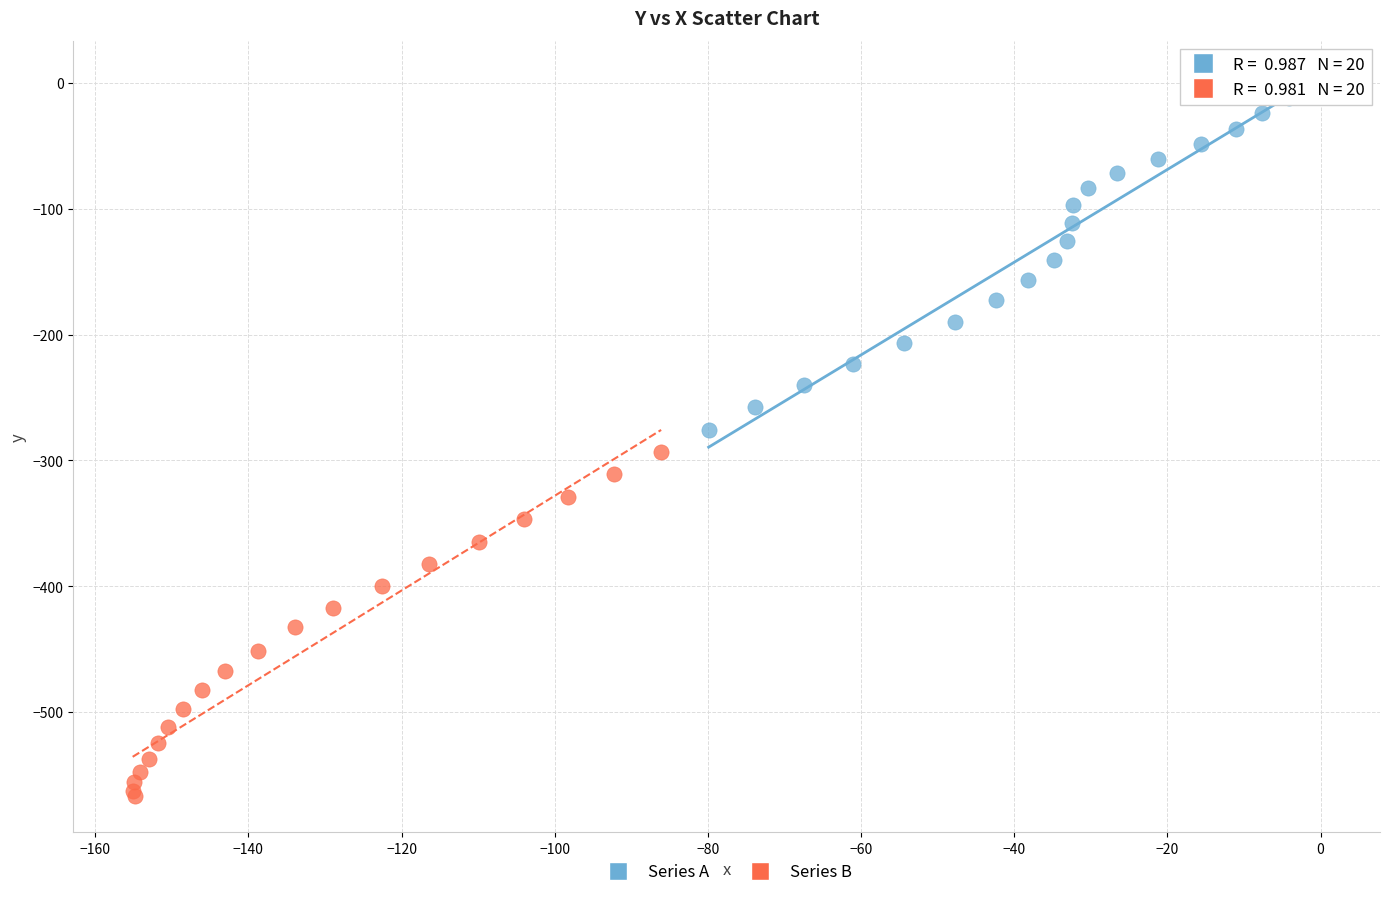

Which series has the widest spread of Y values?

Series A